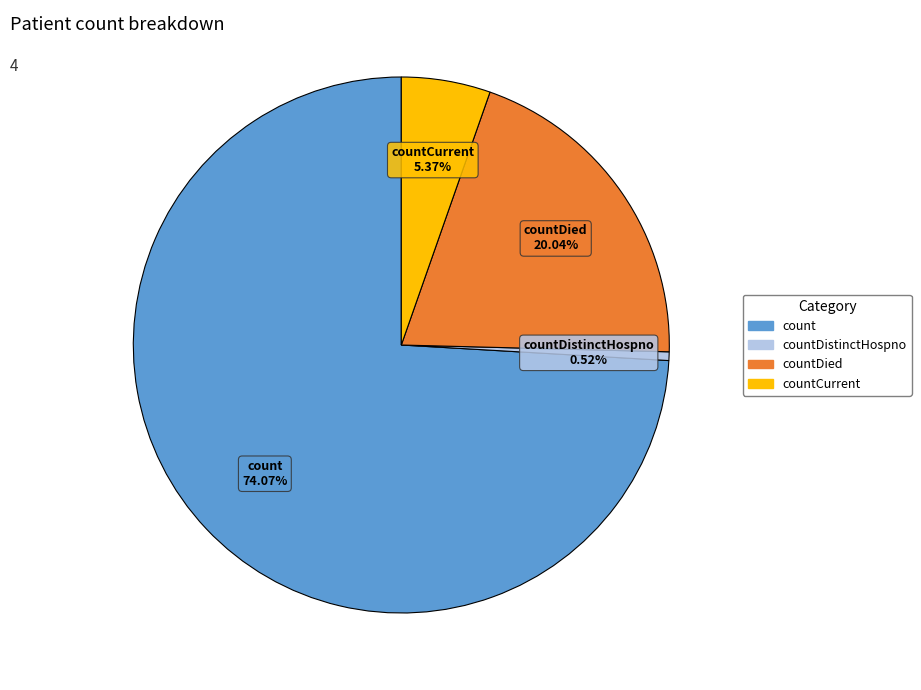

Is there any slice that represents more than half of the pie?

Yes